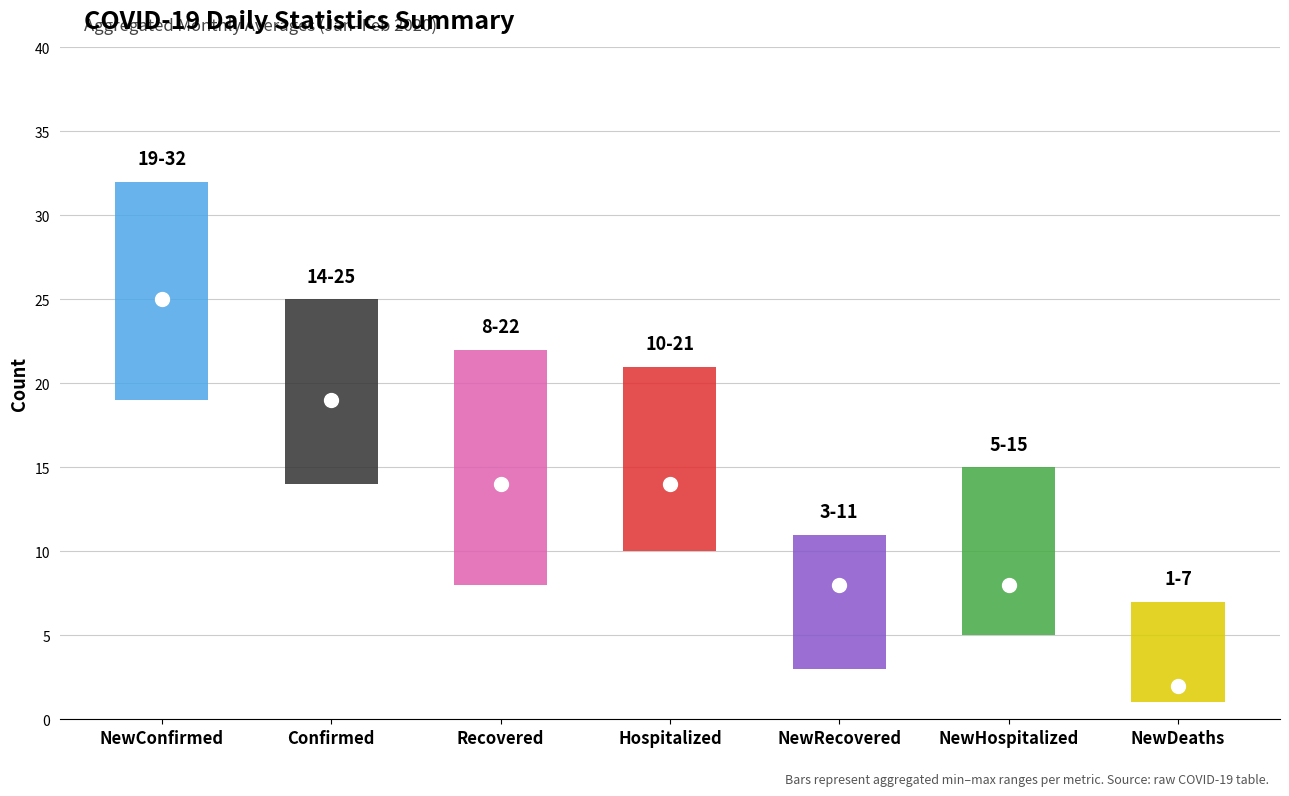

Read the high value at NewRecovered, to the nearest 5.

10